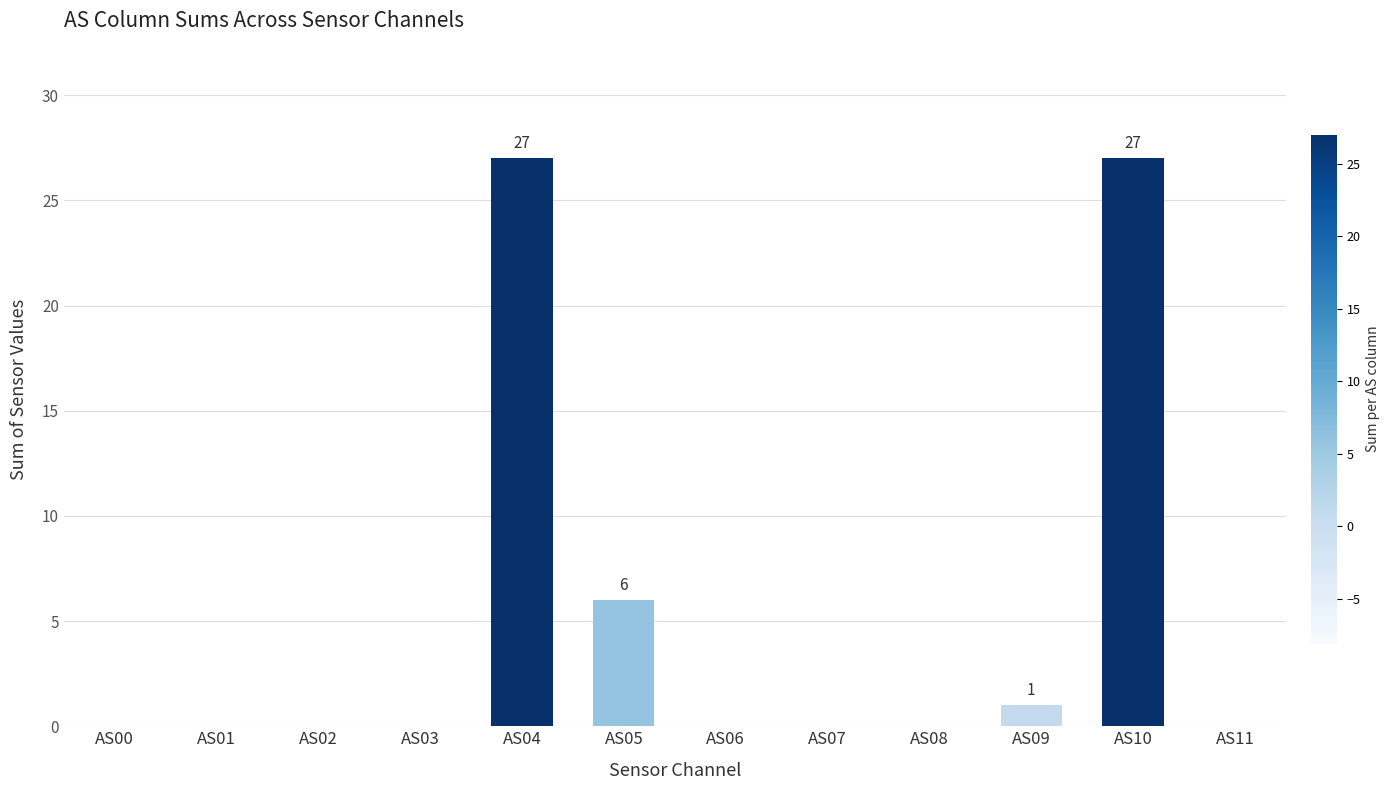

What is the sum of the values at AS09 and AS04?

28